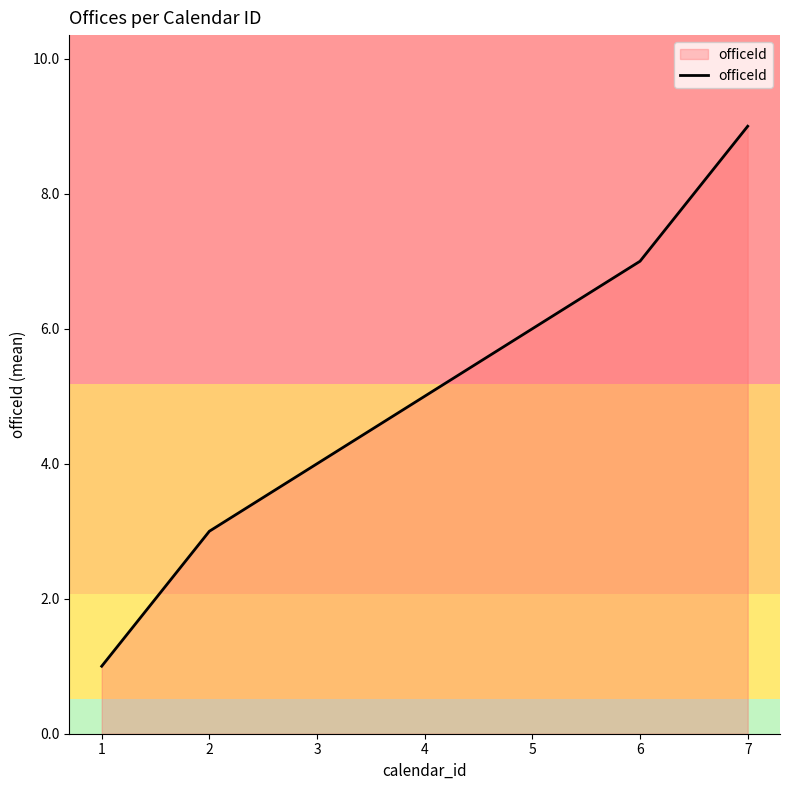

What is the greatest value displayed?

9